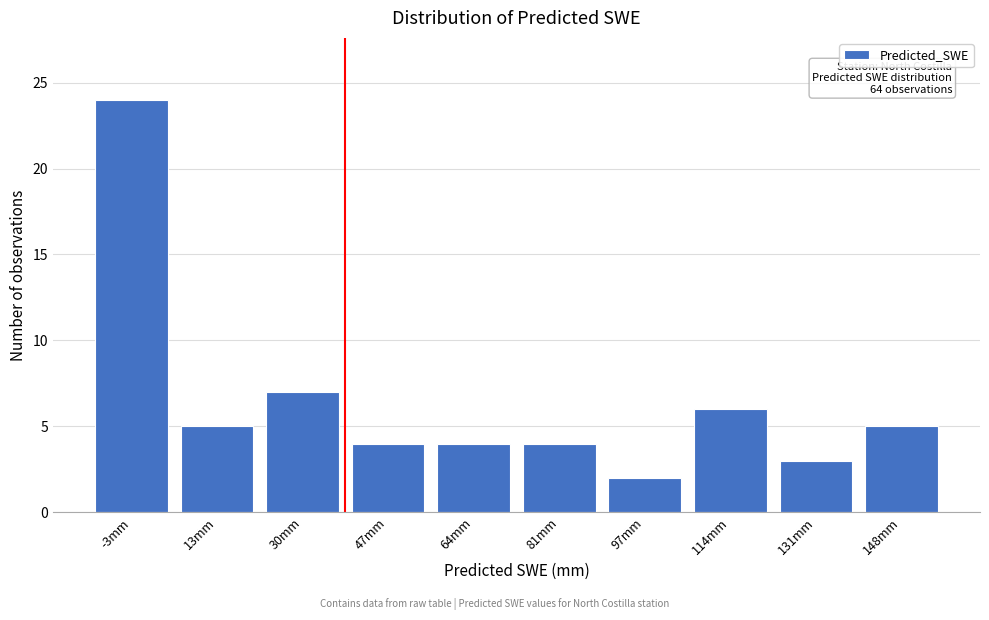

Reading left to right, what are all the values shown in this chart?

-3mm=24	13mm=5	30mm=7	47mm=4	64mm=4	81mm=4	97mm=2	114mm=6	131mm=3	148mm=5